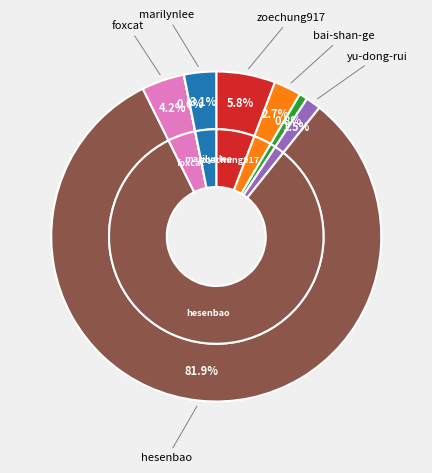

Which category accounts for the majority?

hesenbao